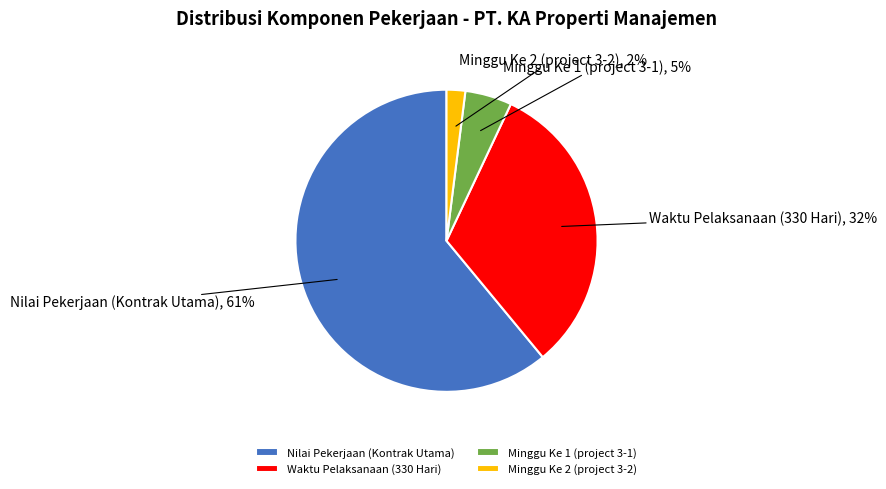

Rank the categories by value from highest to lowest.

Nilai Pekerjaan (Kontrak Utama), Waktu Pelaksanaan (330 Hari), Minggu Ke 1 (project 3-1), Minggu Ke 2 (project 3-2)